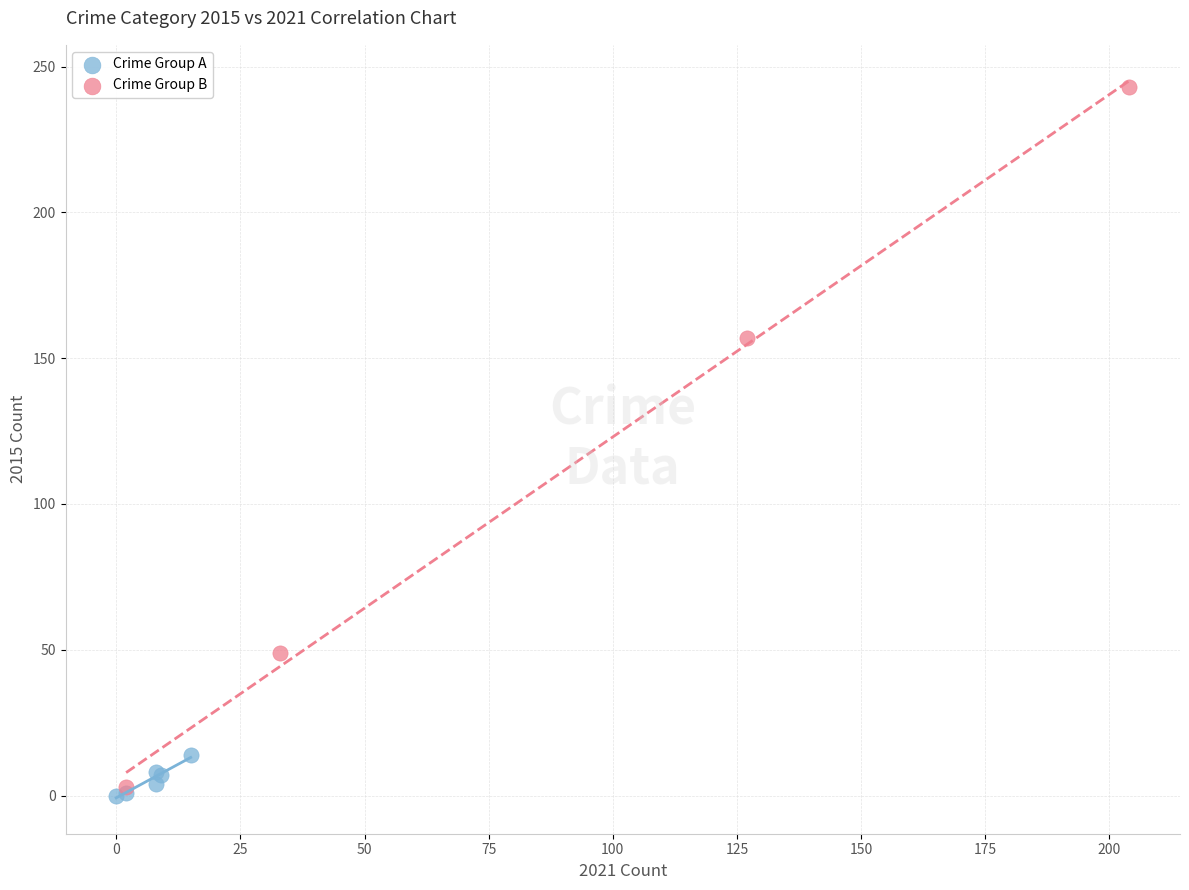

Which series contains the highest Y value?

Crime Group B